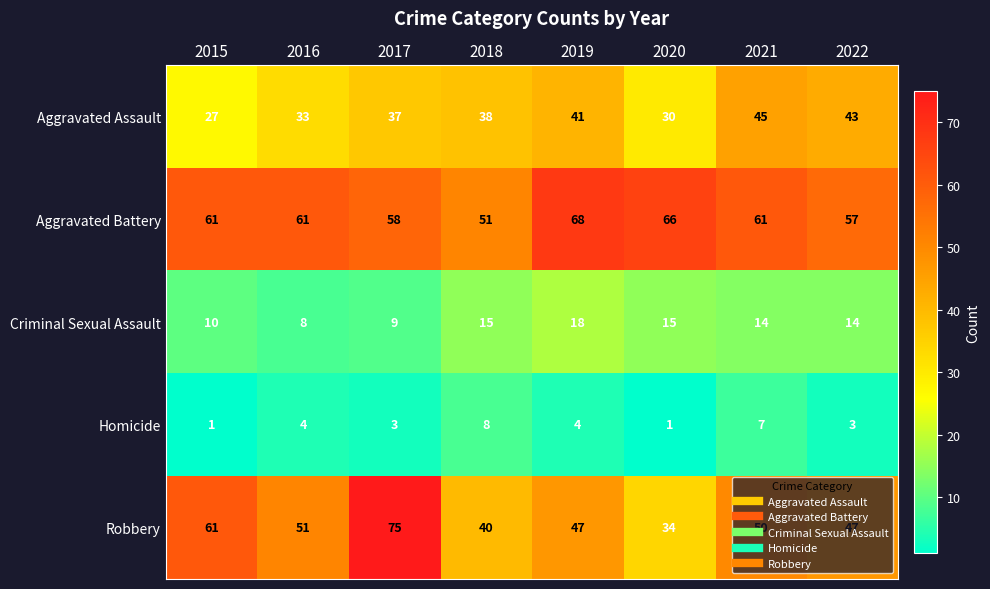

Which category has the highest value in the Homicide series?

2018